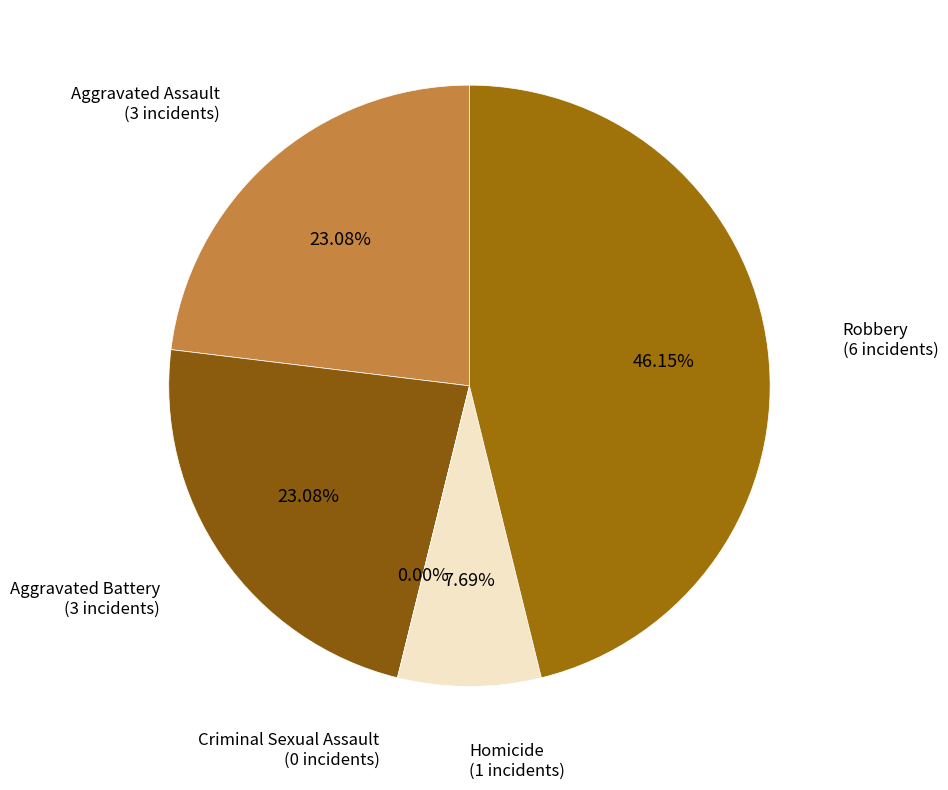

Rank the categories by value from lowest to highest.

Criminal Sexual Assault, Homicide, Aggravated Assault, Aggravated Battery, Robbery